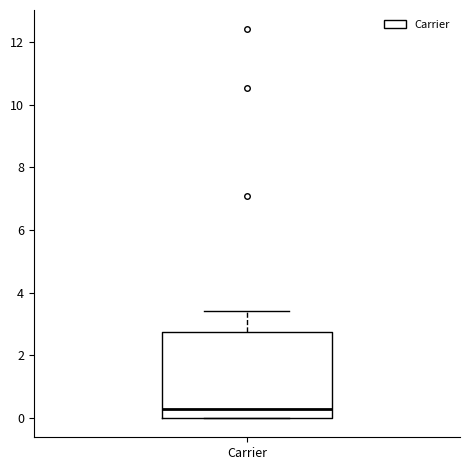

Transcribe this box plot: give where the median line is, the range the box spans, and where the two whiskers end, as read against the y-axis. The values are not printed on the chart, so give them approximately, as read against the axis.

median 0.2, box 0.0 to 2.8, whiskers 0.0 to 3.4